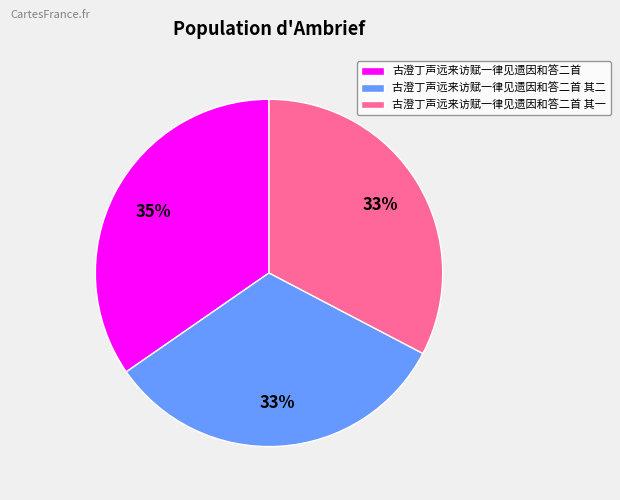

Combined, do 古澄丁声远来访赋一律见遗因和答二首 and 古澄丁声远来访赋一律见遗因和答二首 其二 account for over 50%?

Yes